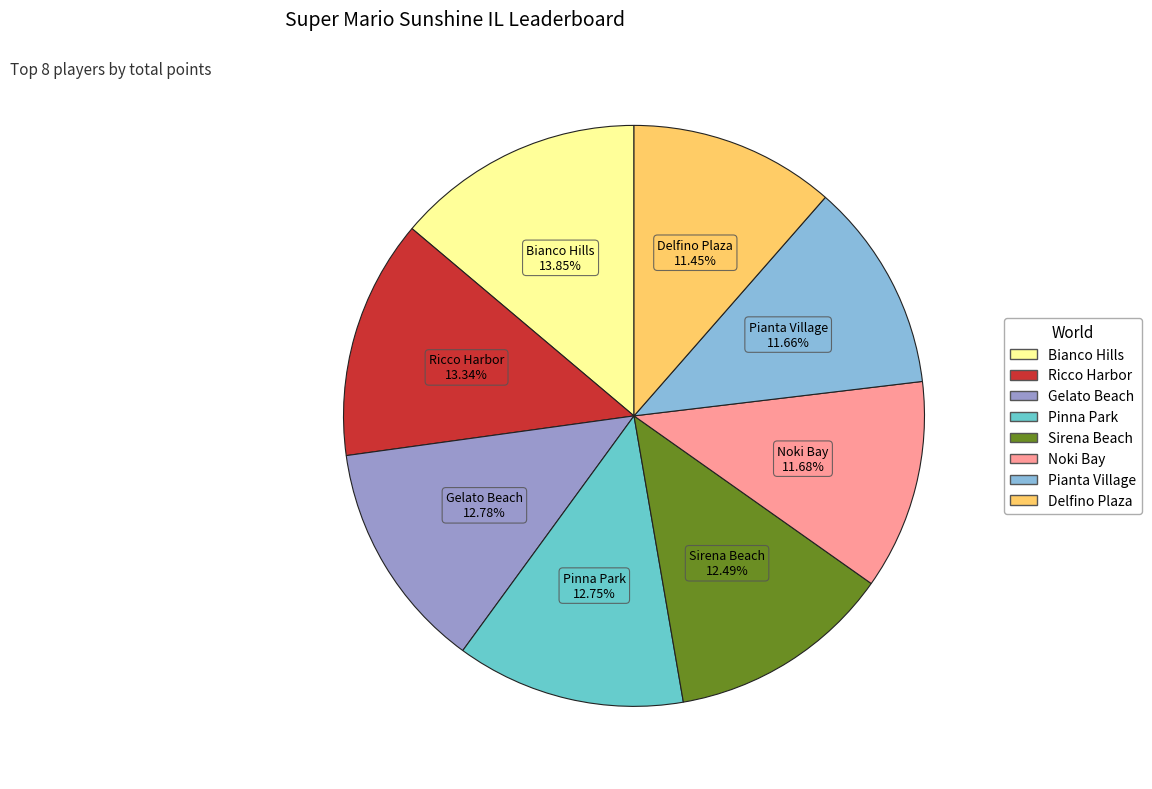

Which slice is the largest?

Bianco Hills